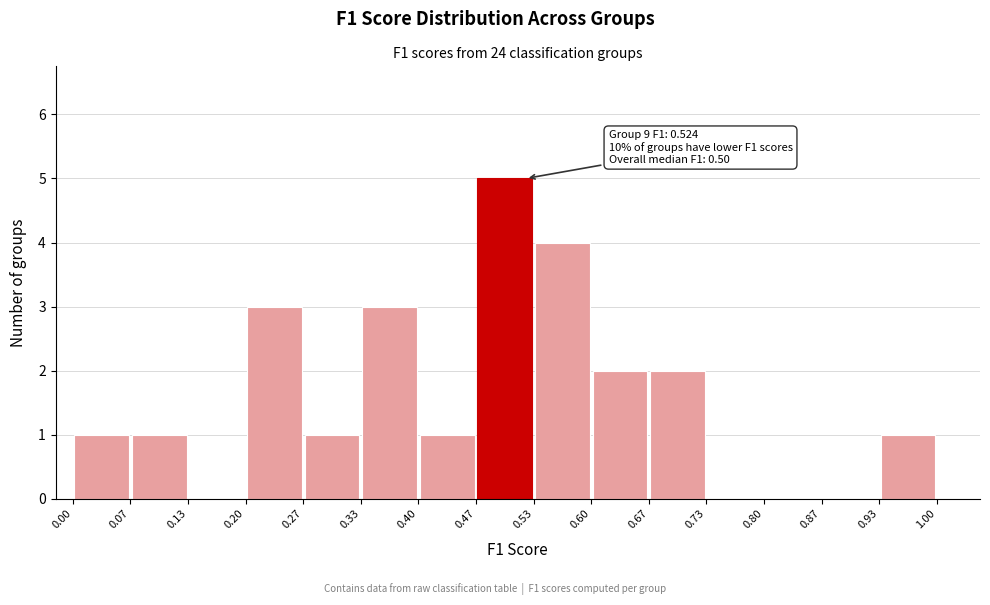

Which range on the x-axis has the tallest bar?

0.47 to 0.53